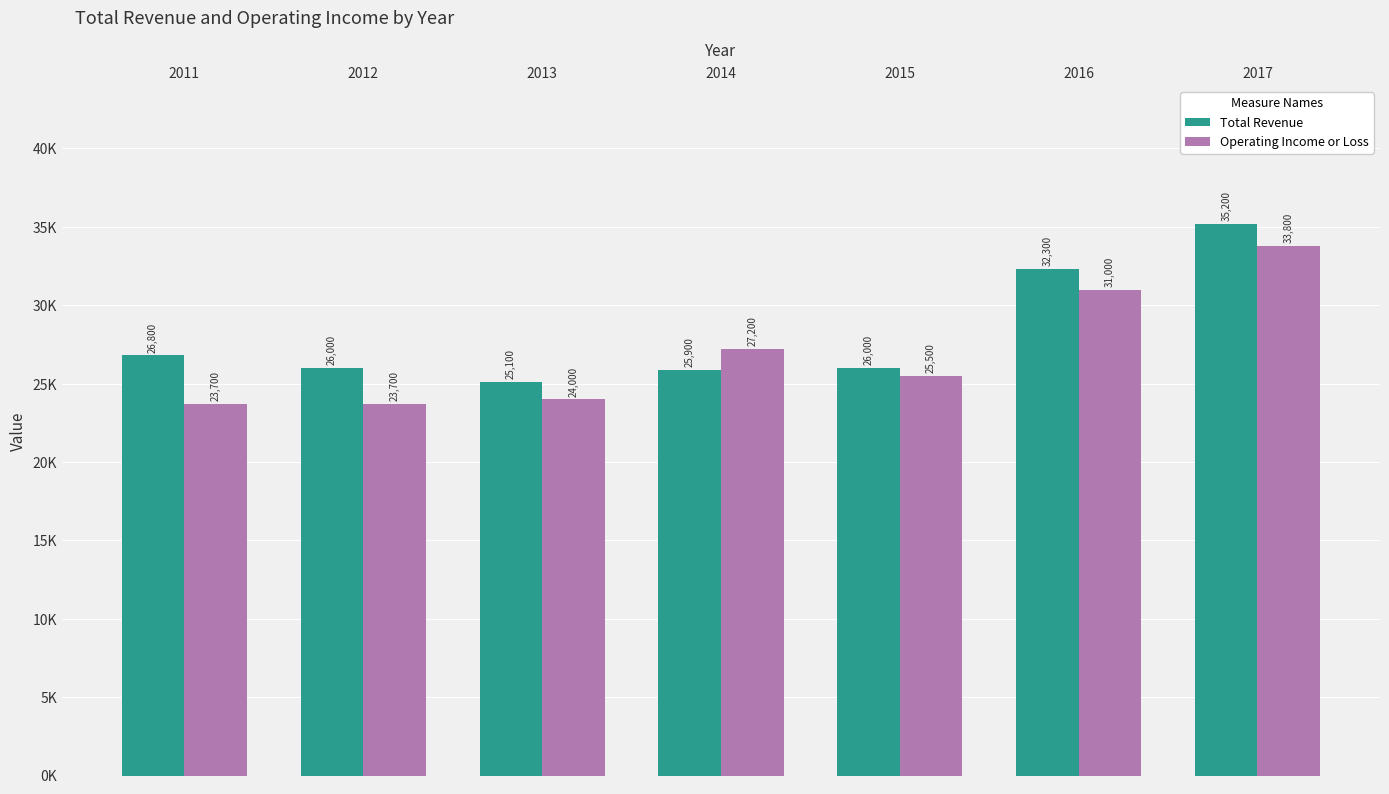

Rank the series at 2017 from highest to lowest value.

Total Revenue, Operating Income or Loss